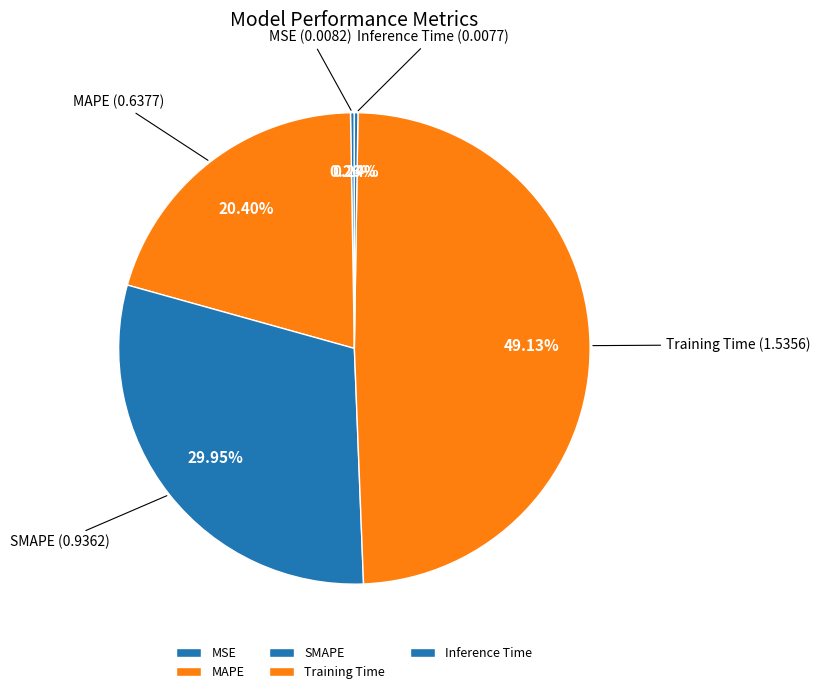

Which slice is the largest?

Training Time